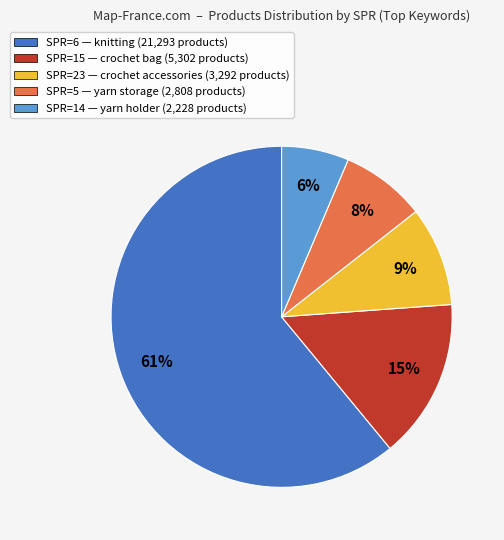

What is the ratio of the value at SPR=14 — yarn holder (2,228 products) to the value at SPR=5 — yarn storage (2,808 products)?

0.8